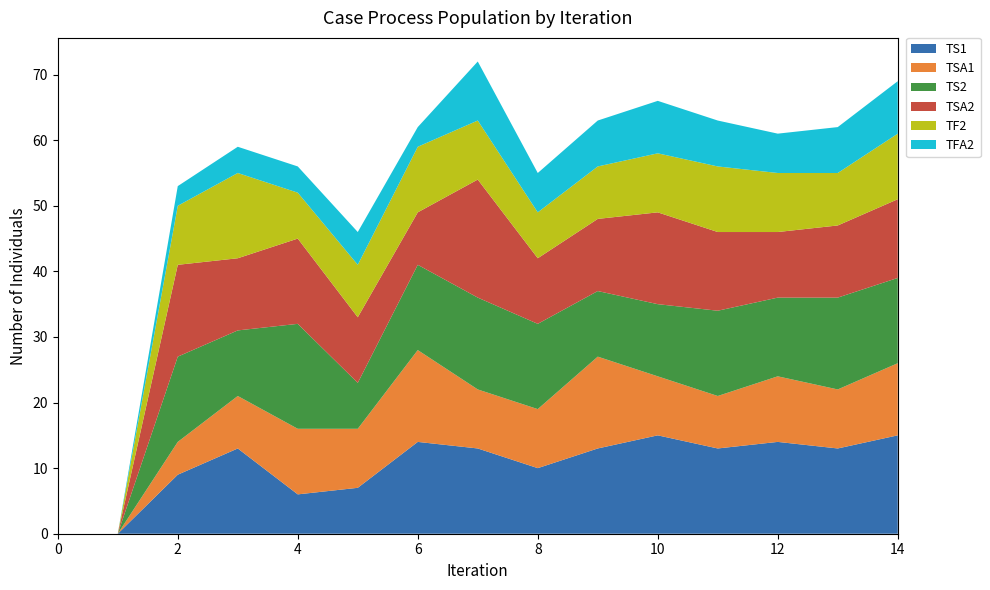

Reading right to left, list all the values displayed in this chart.

TS1: 15	13	14	13	15	13	10	13	14	7	6	13	9	0	0
TSA1: 11	9	10	8	9	14	9	9	14	9	10	8	5	0	0
TS2: 13	14	12	13	11	10	13	14	13	7	16	10	13	0	0
TSA2: 12	11	10	12	14	11	10	18	8	10	13	11	14	0	0
TF2: 10	8	9	10	9	8	7	9	10	8	7	13	9	0	0
TFA2: 8	7	6	7	8	7	6	9	3	5	4	4	3	0	0